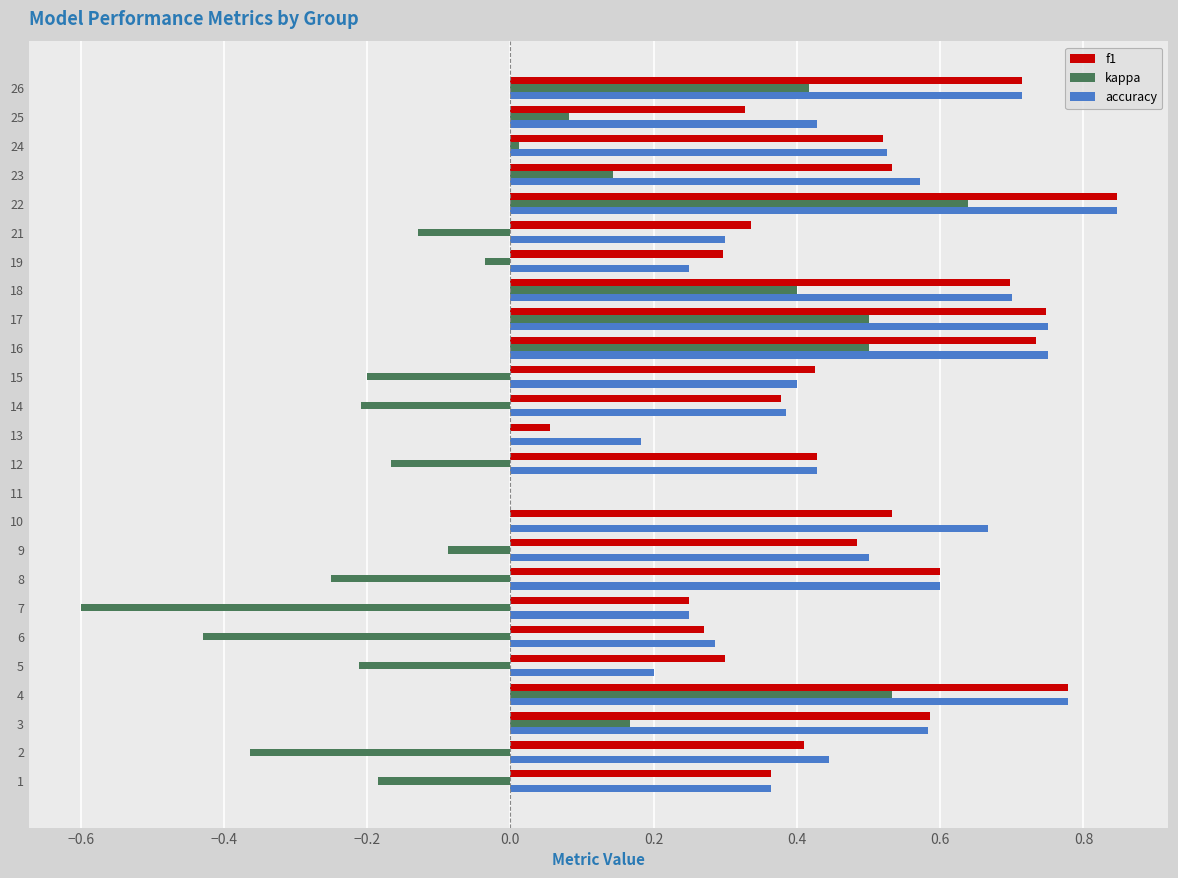

What is the sum of all f1 values?

11.6